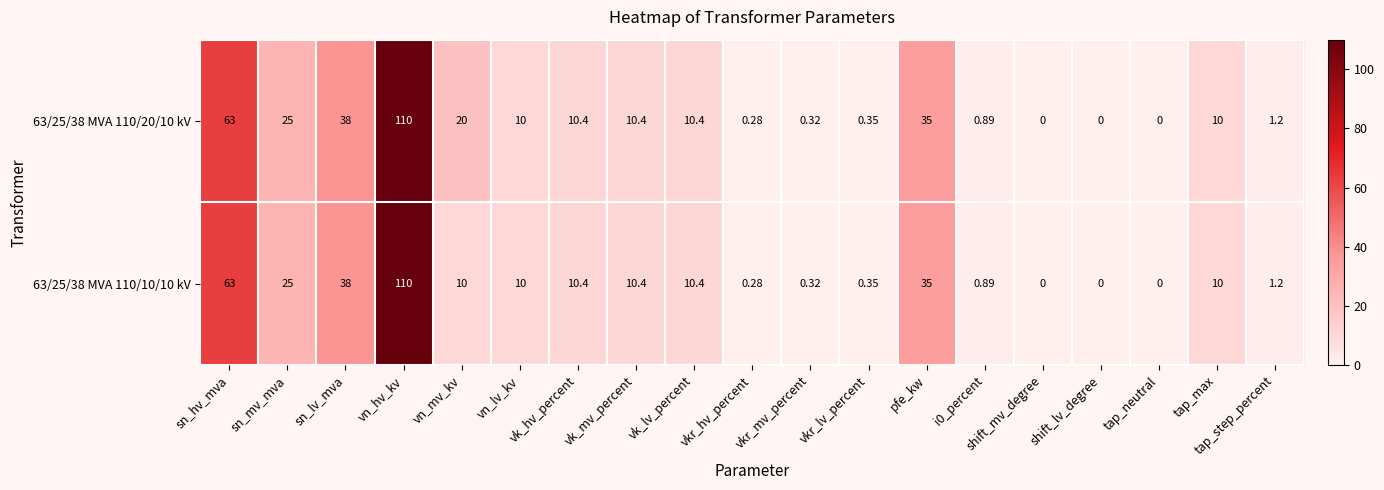

Which label corresponds to the largest value in the chart?

vn_hv_kv